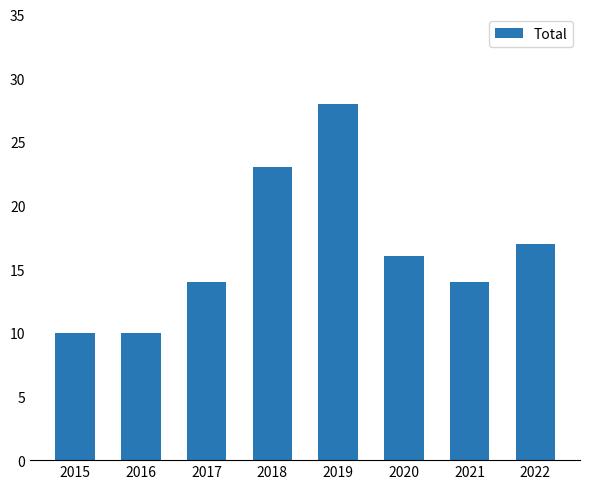

What is the minimum value shown in the chart?

10